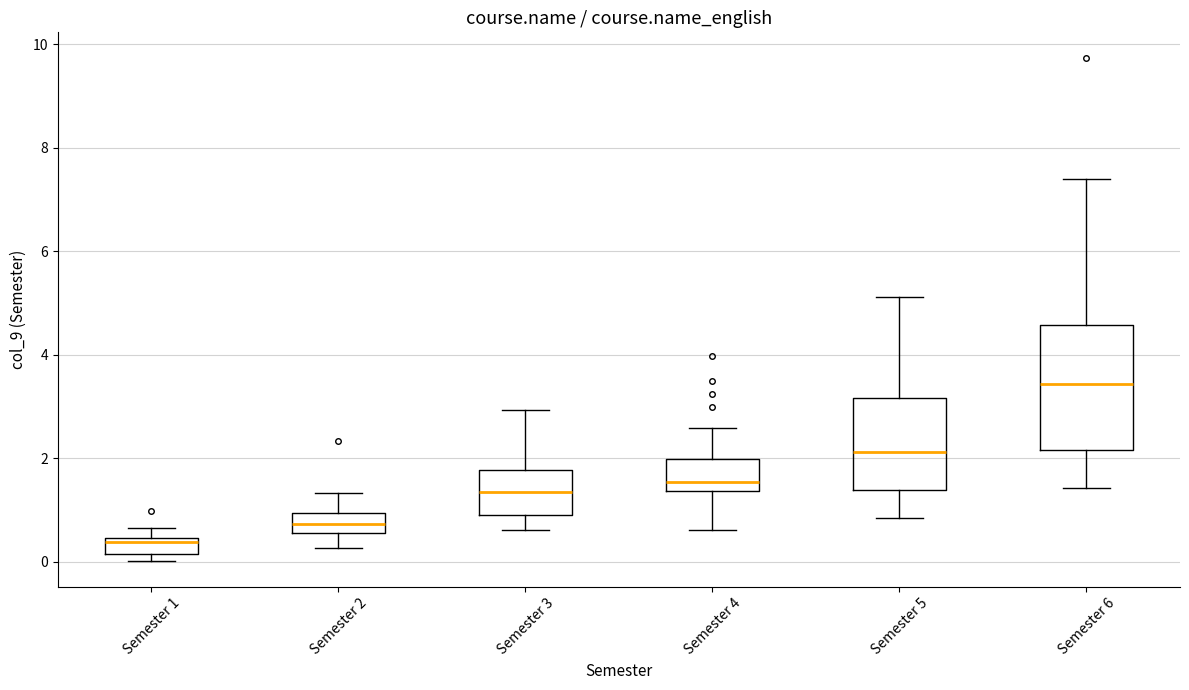

Reading left to right, transcribe this box plot: for each box, give where its median line is, the range the box spans, and where its two whiskers end, as read against the y-axis. The values are not printed on the chart, so give them approximately, as read against the axis.

Semester 1: median 0.4 (just below the box's upper edge), box 0.2 to 0.4, whiskers 0.0 to 0.6
Semester 2: median 0.8, box 0.6 to 1.0, whiskers 0.2 to 1.4
Semester 3: median 1.4, box 1.0 to 1.8, whiskers 0.6 to 3.0
Semester 4: median 1.6, box 1.4 to 2.0, whiskers 0.6 to 2.6
Semester 5: median 2.2, box 1.4 to 3.2, whiskers 0.8 to 5.2
Semester 6: median 3.4, box 2.2 to 4.6, whiskers 1.4 to 7.4